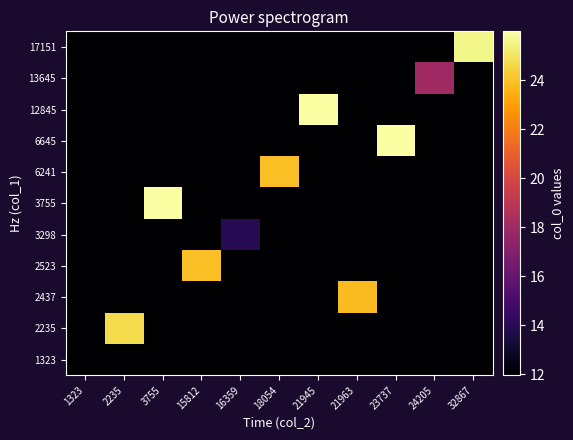

Count the number of data series in this chart.

11